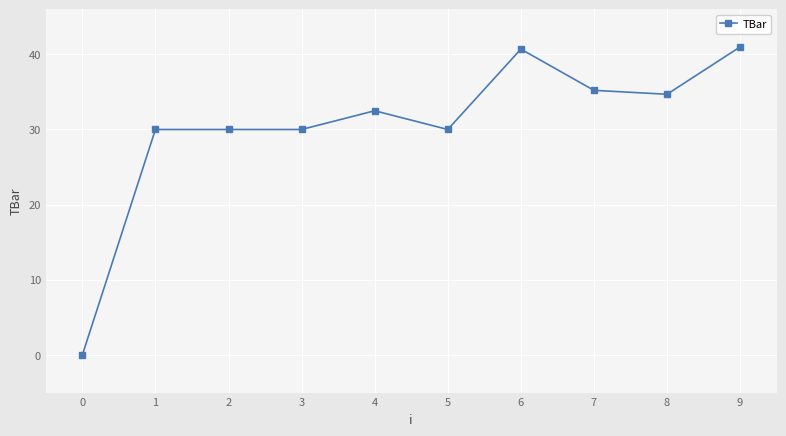

What value does the data have at 1?

30.0